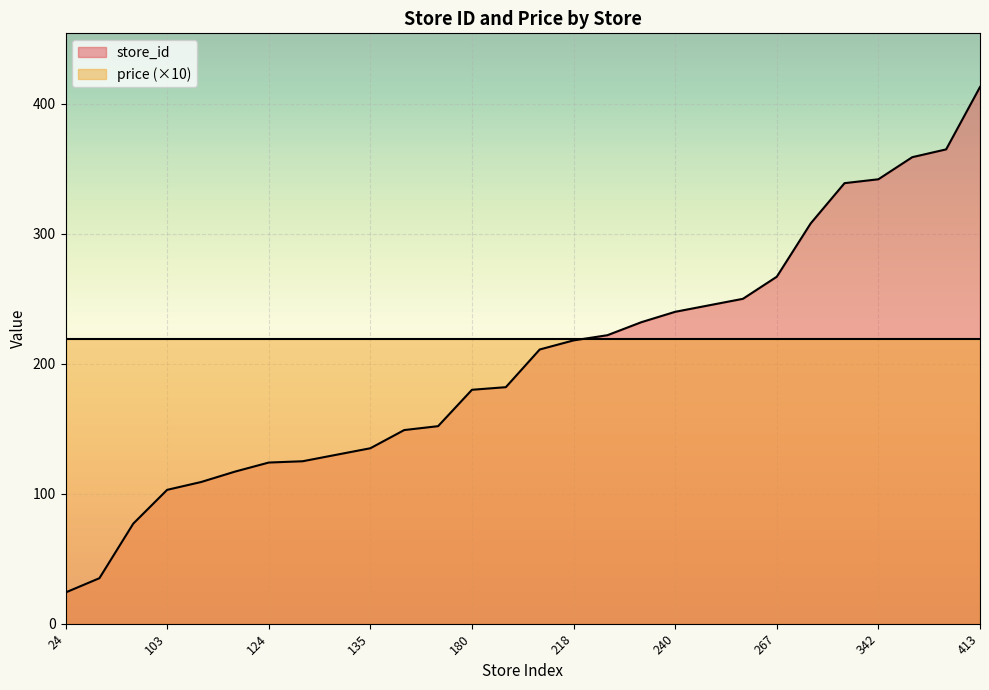

Reading left to right, extract all data points from this chart.

24=24	35=35	77=77	103=103	109=109	117=117	124=124	125=125	130=130	135=135	149=149	152=152	180=180	182=182	211=211	218=218	222=222	232=232	240=240	245=245	250=250	267=267	308=308	339=339	342=342	359=359	365=365	413=413